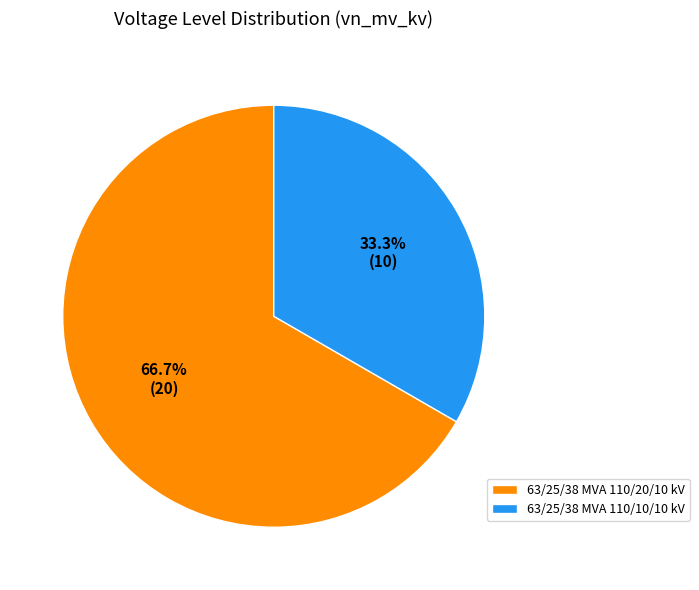

True or false: 63/25/38 MVA 110/20/10 kV accounts for 67% of the total.

True